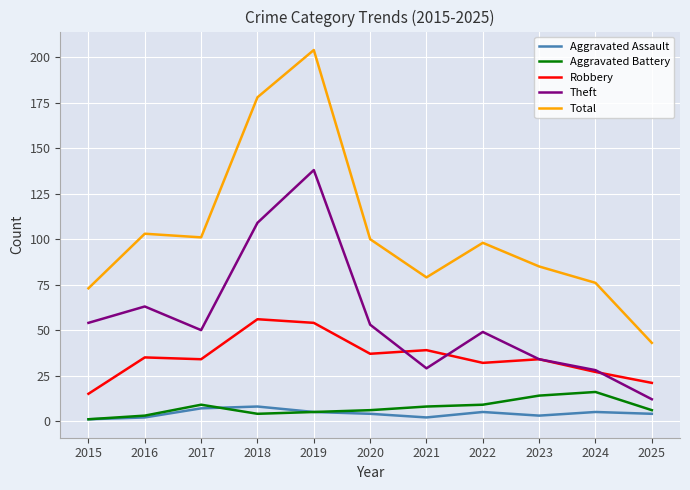

Count the number of categories in the chart.

11